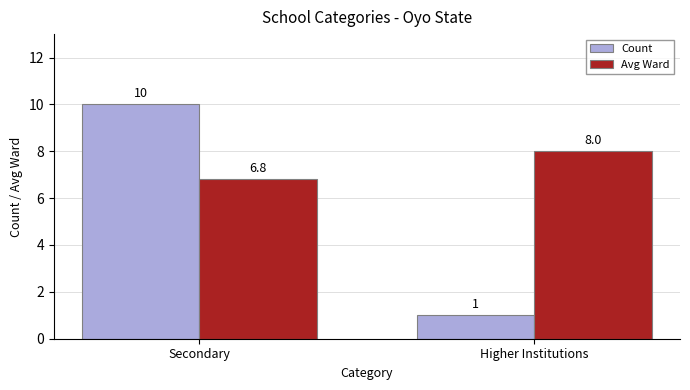

How many bars are there in total?

4